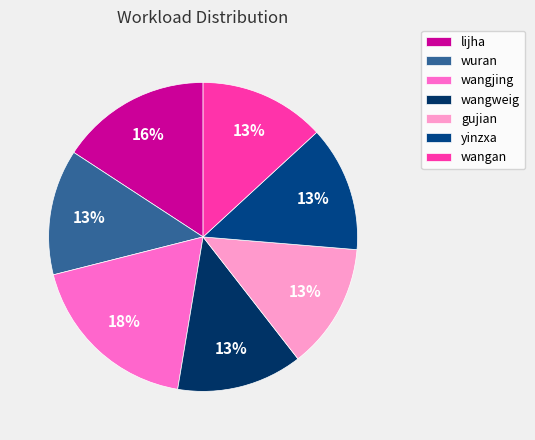

Rank the categories by value from highest to lowest.

wangjing, lijha, wuran, wangweig, gujian, yinzxa, wangan